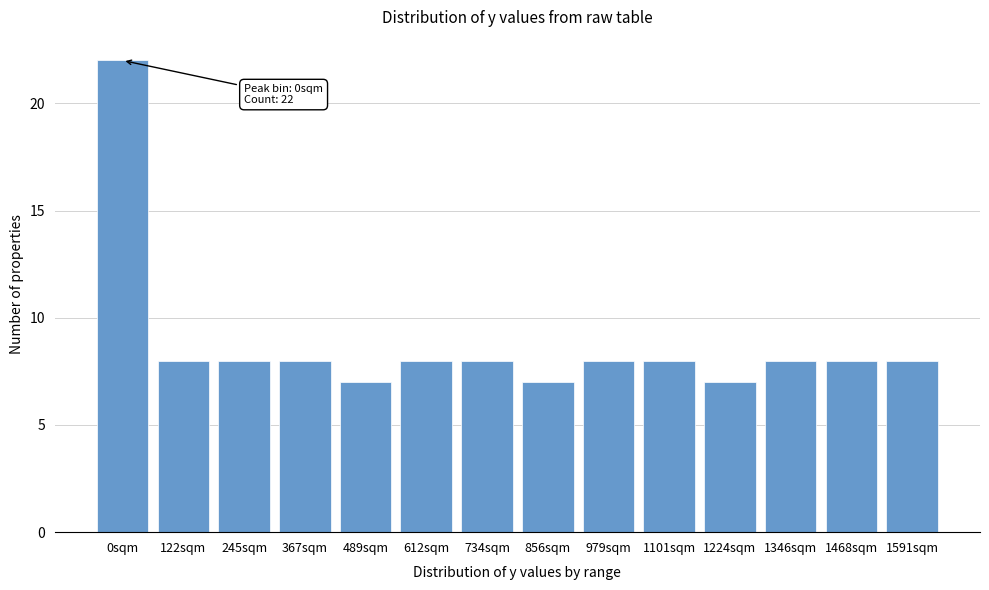

Reading right to left, extract all data points from this chart.

8	8	8	7	8	8	7	8	8	7	8	8	8	22